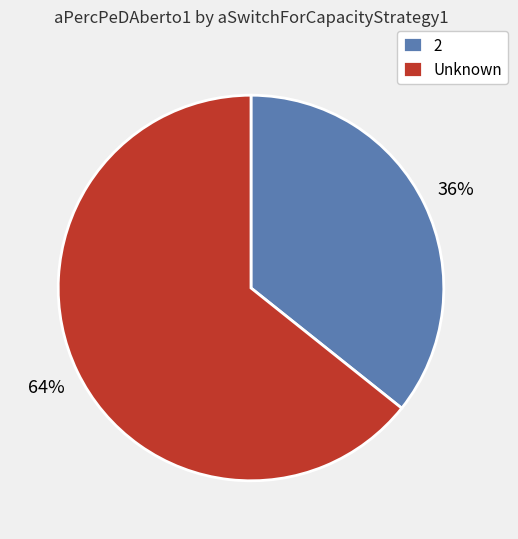

What percentage is the 2 slice, to the nearest percent?

36%